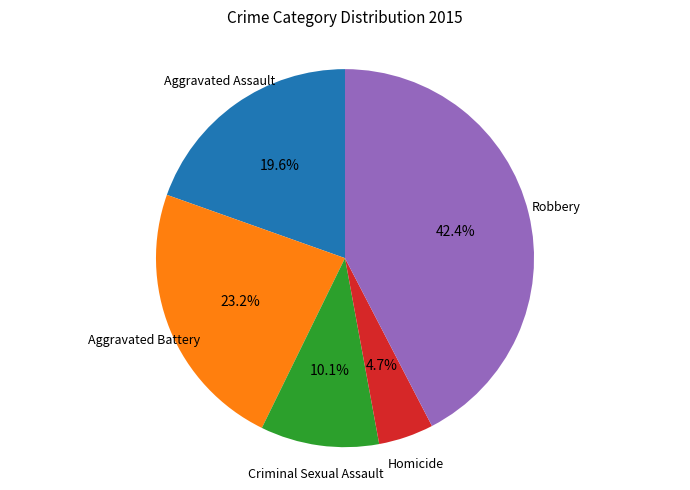

To the nearest percent, what is the difference between the largest and smallest slice percentages?

38%